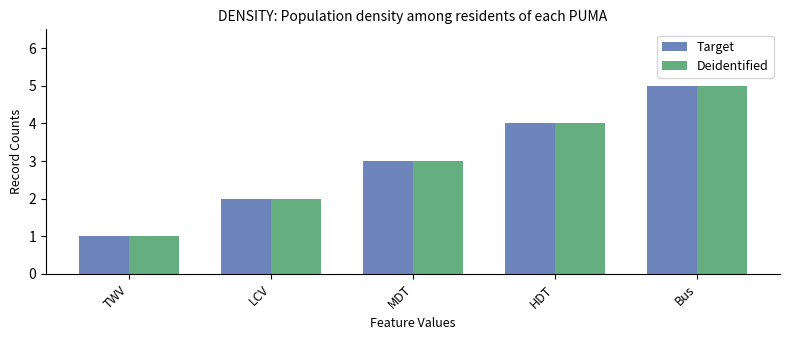

What are all the series names shown in the legend?

Target, Deidentified